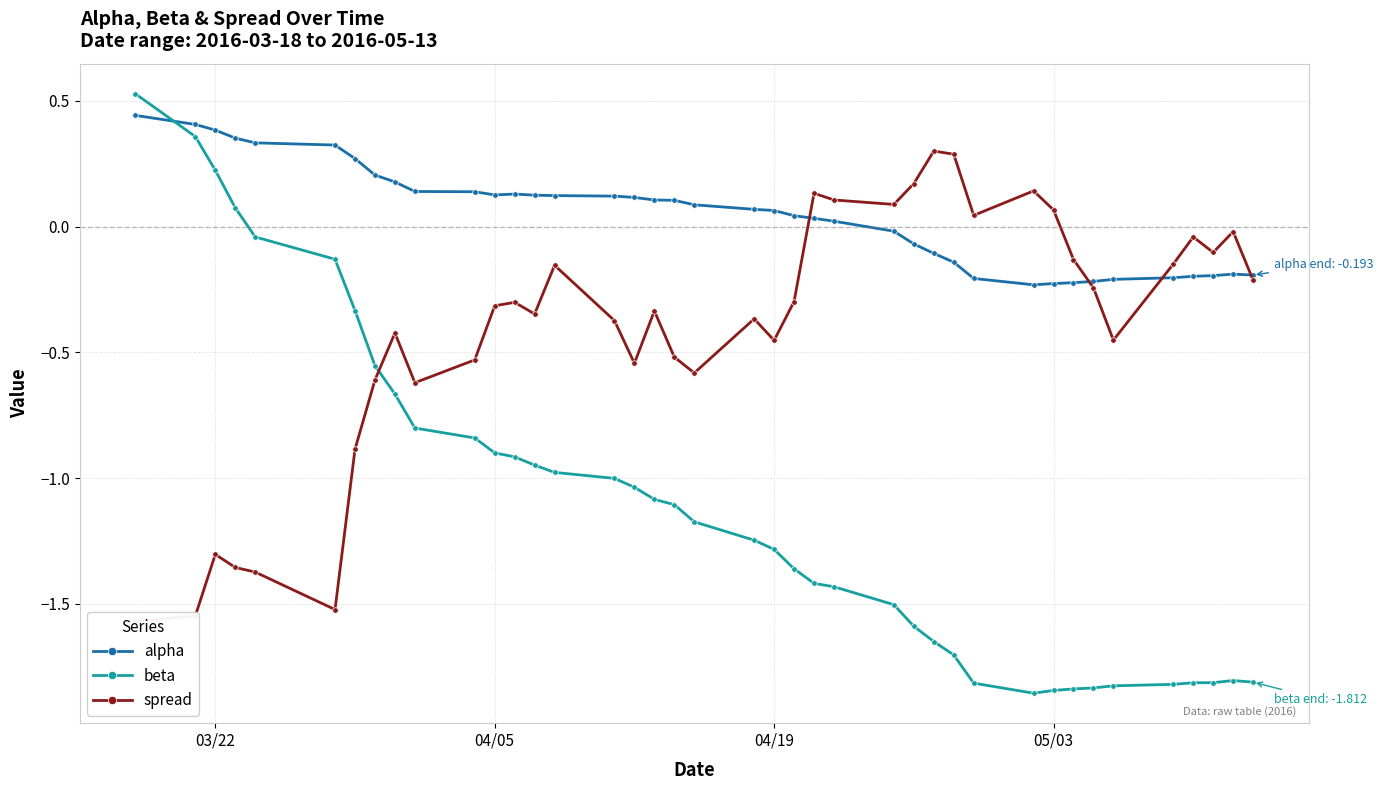

After their last crossing, which series has the higher values: alpha or beta?

alpha